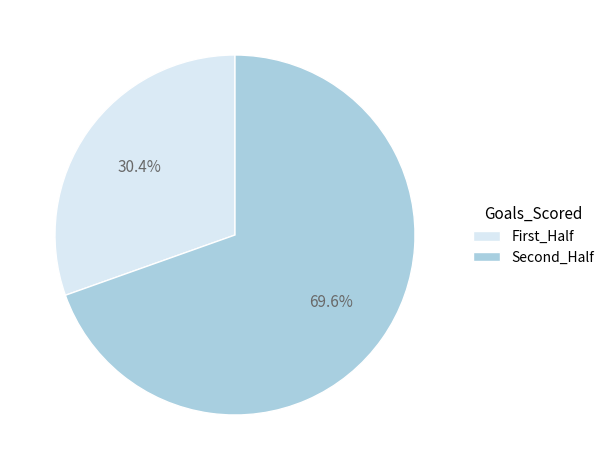

To the nearest percent, what is the difference between the largest and smallest slice percentages?

39%